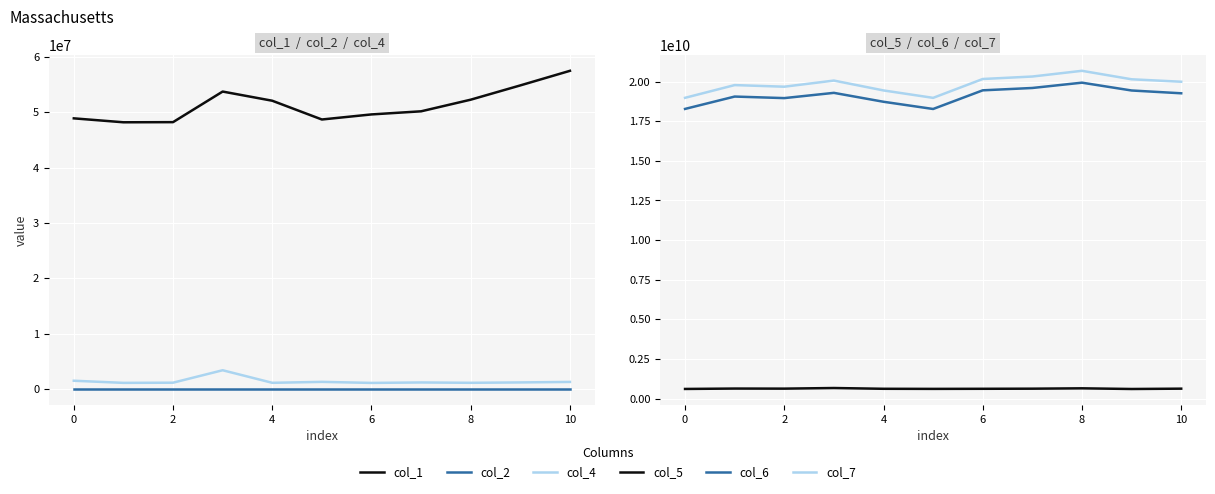

What is the spread (max minus min) of values at 10?

18977132083